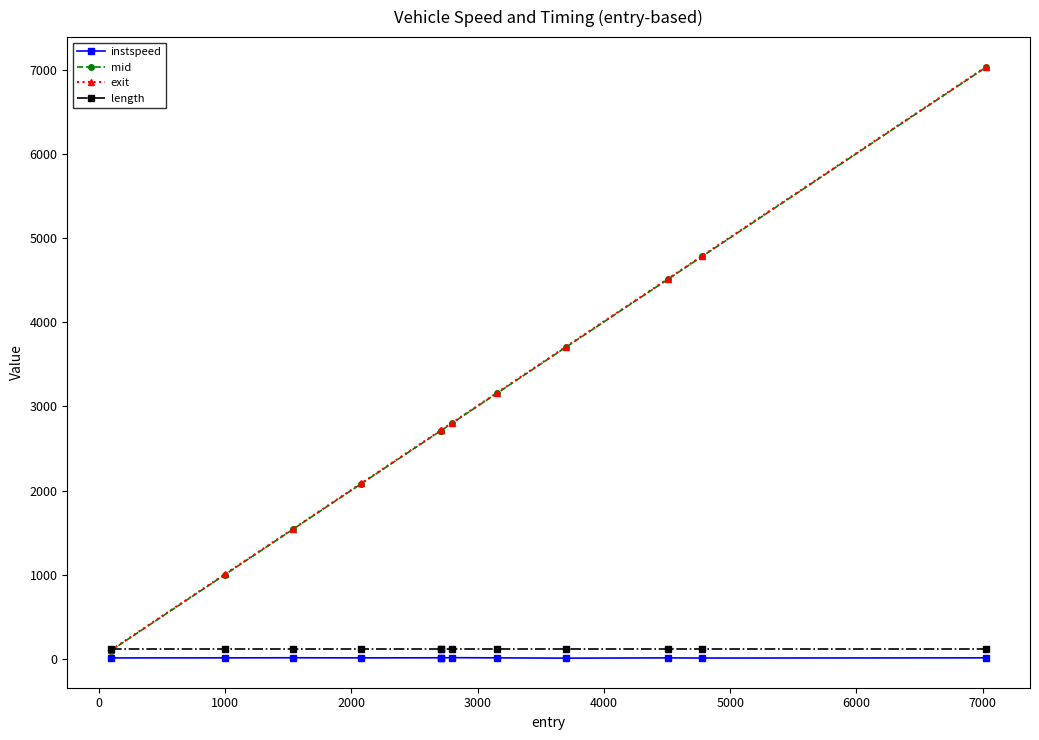

True or false: instspeed has more than 1 points higher than both neighbors.

True